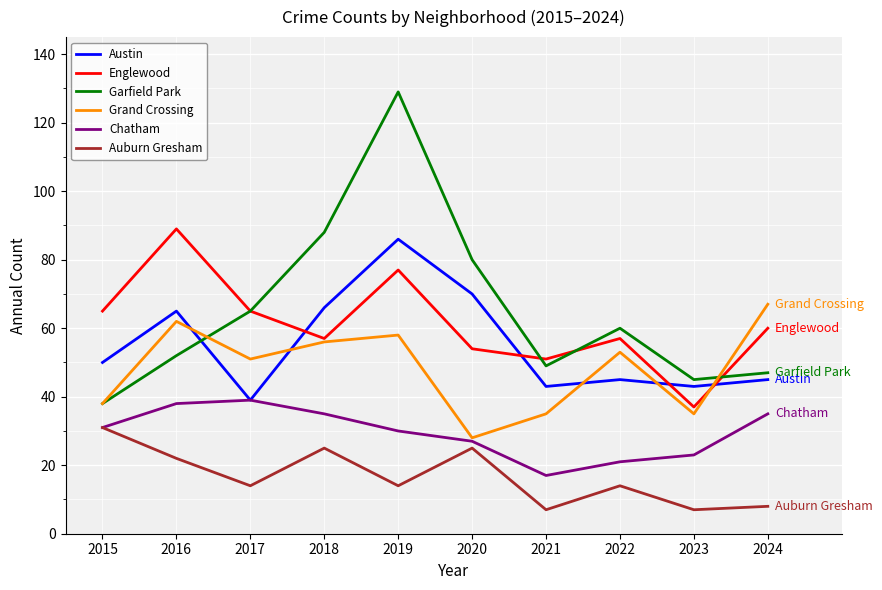

What is the difference between the highest and lowest values at 2020?

55